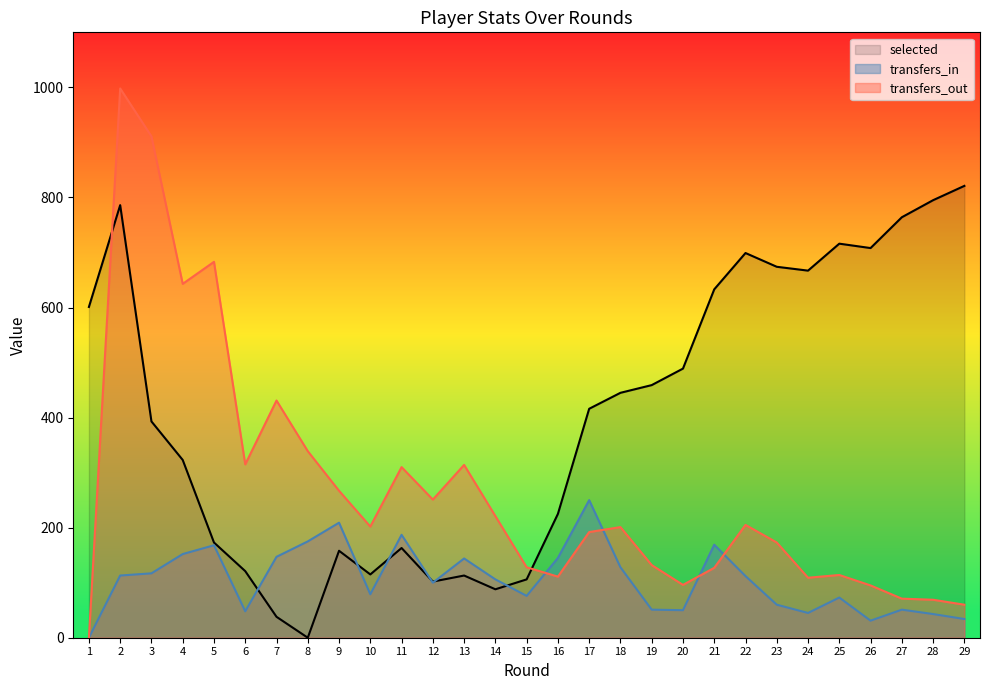

Is it true that transfers_in equals 250 at 17?

True